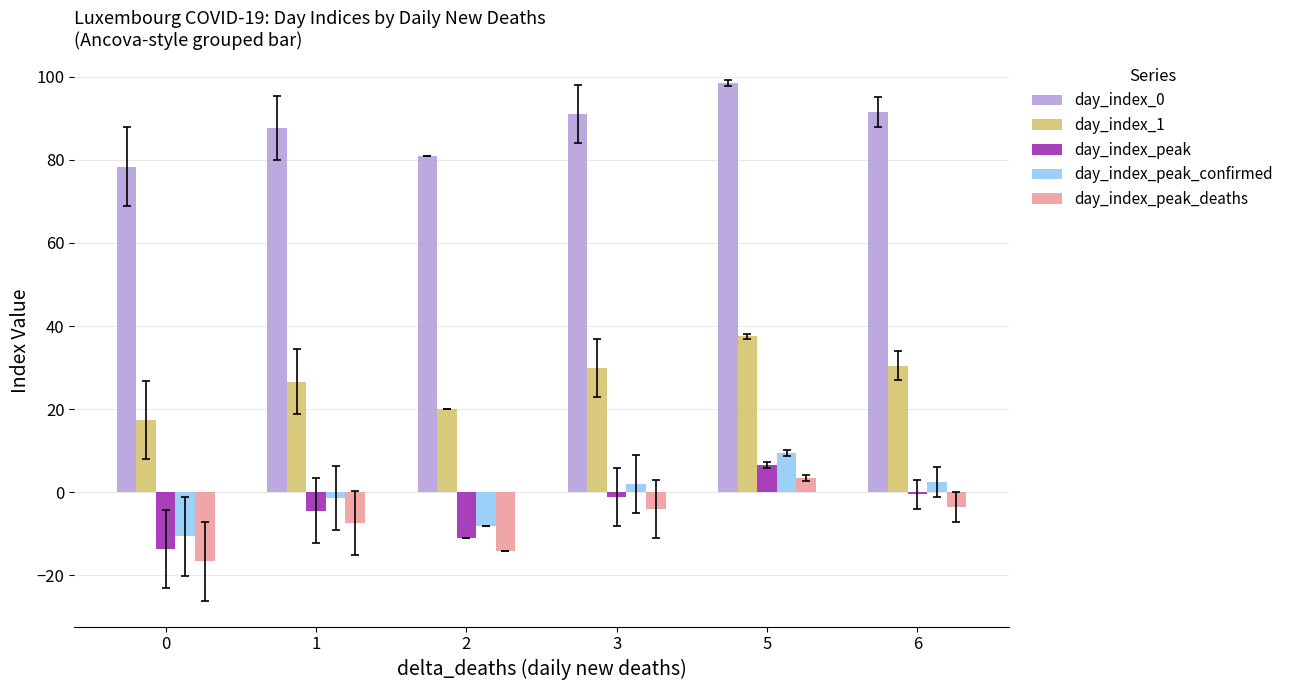

True or false: day_index_1 has a value of 30.0 at 3.

True